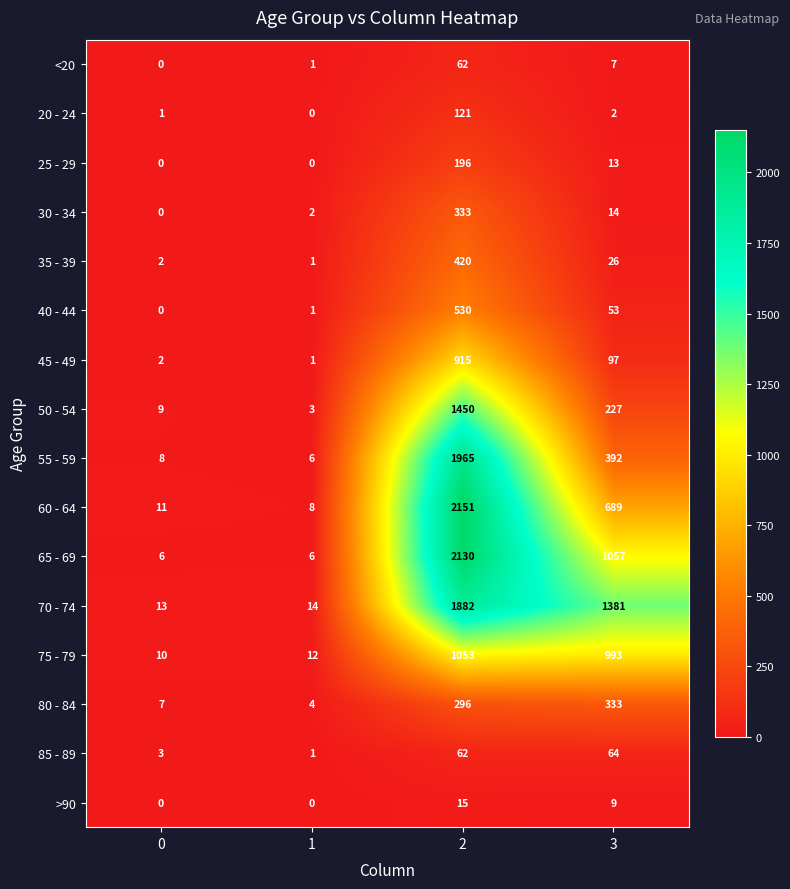

Is it true that 80 - 84 equals 7 at 0?

True